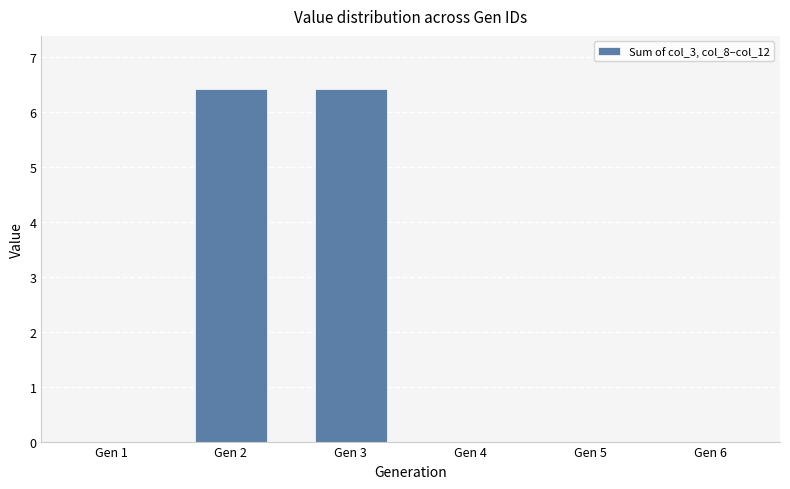

Between Gen 3 and Gen 1, which is larger?

Gen 3